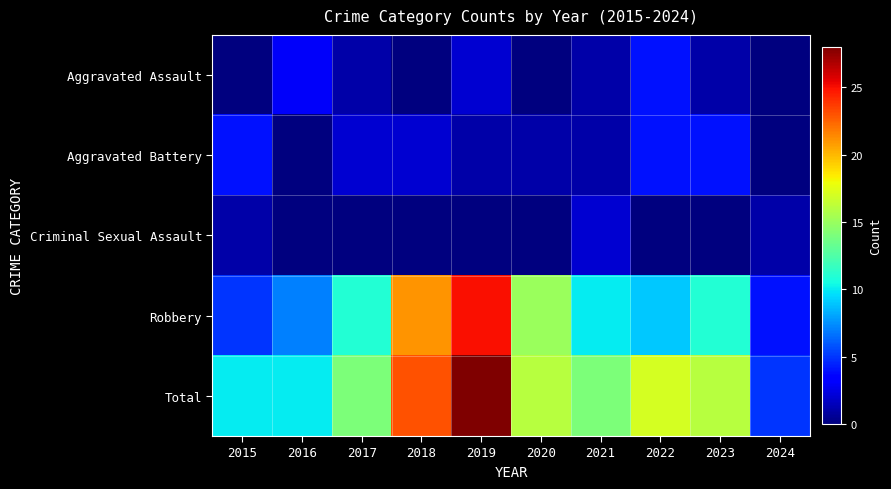

At which category does the chart reach its minimum across all series?

2015